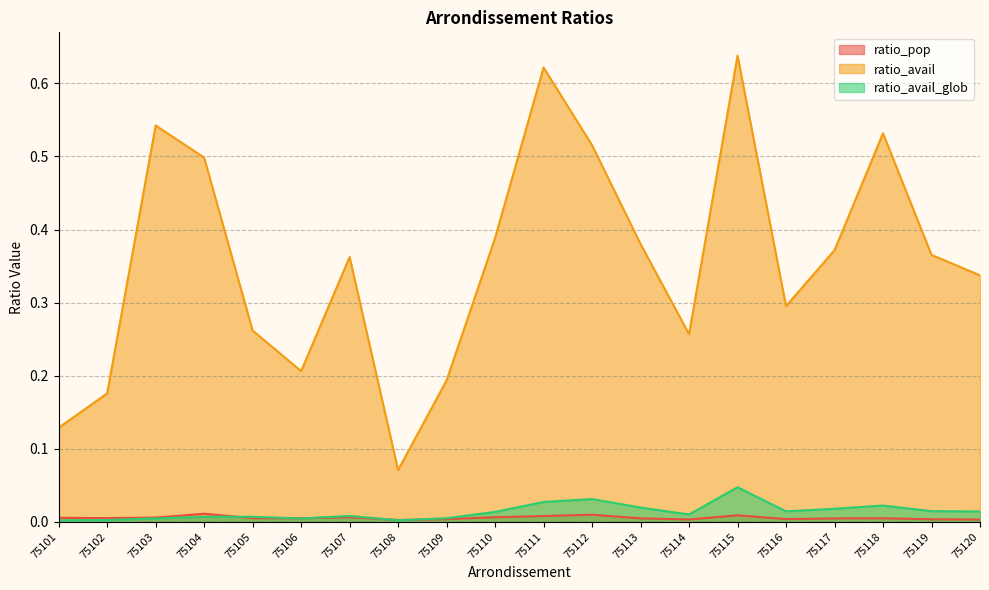

At which category is the sum across all series the highest?

75115